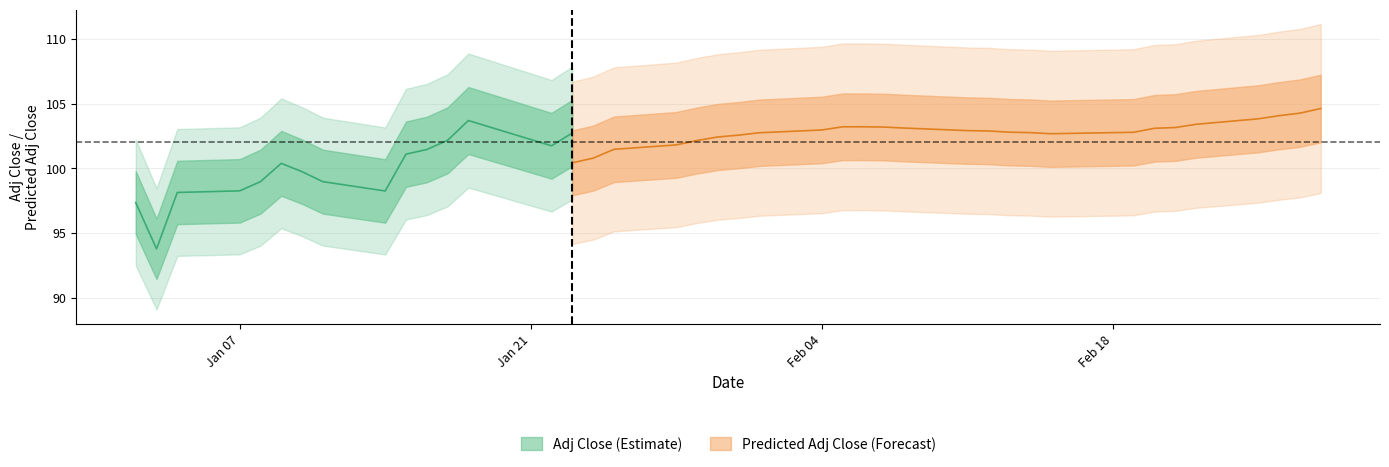

True or false: predicted_adj_close has more than 0 interior local peaks.

True